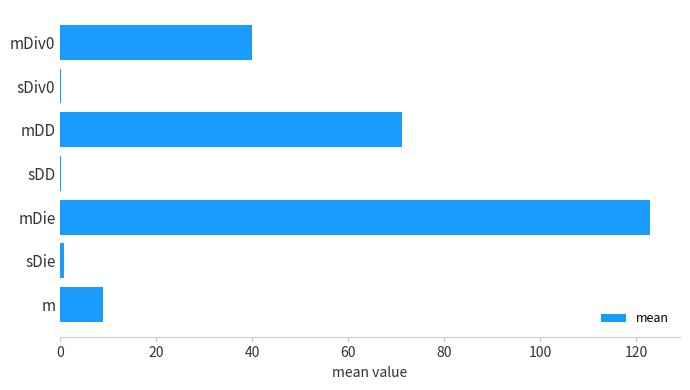

What is the sum of all values?

244.0